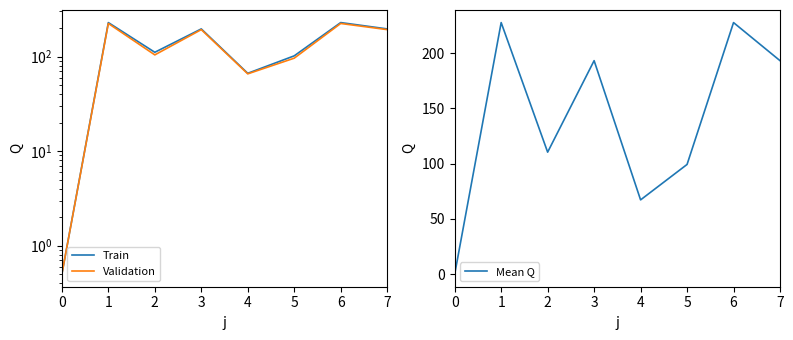

Does the chart have visible grid lines?

No